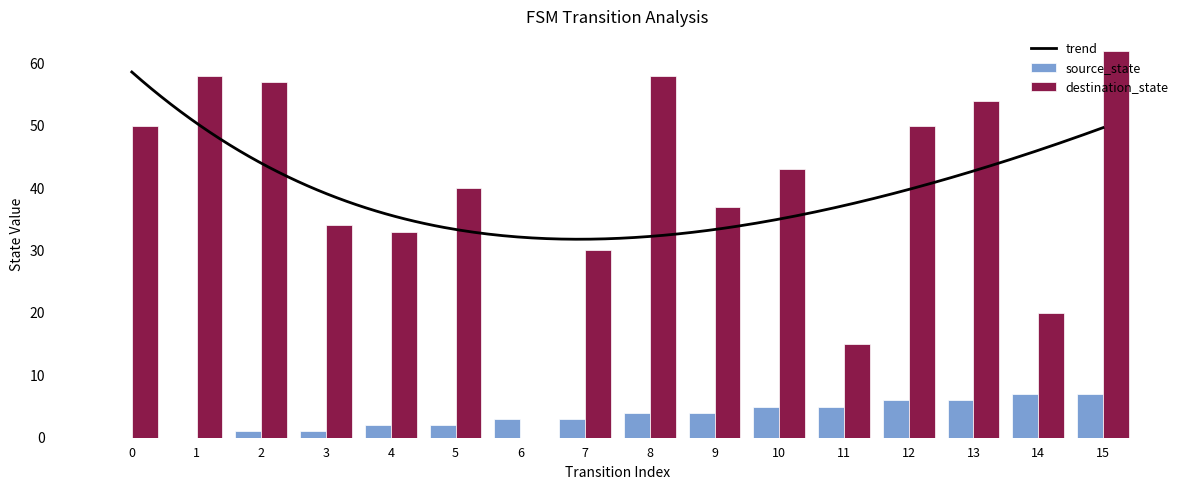

Reading right to left, transcribe all the data shown in this chart.

source_state: 15=7	14=7	13=6	12=6	11=5	10=5	9=4	8=4	7=3	6=3	5=2	4=2	3=1	2=1	1=0	0=0
destination_state: 15=62	14=20	13=54	12=50	11=15	10=43	9=37	8=58	7=30	6=0	5=40	4=33	3=34	2=57	1=58	0=50